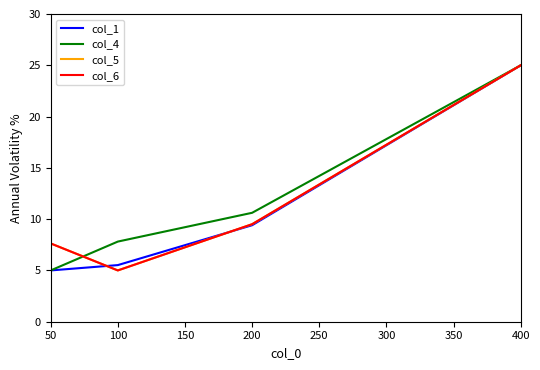

How many times do col_1 and col_6 cross each other?

2